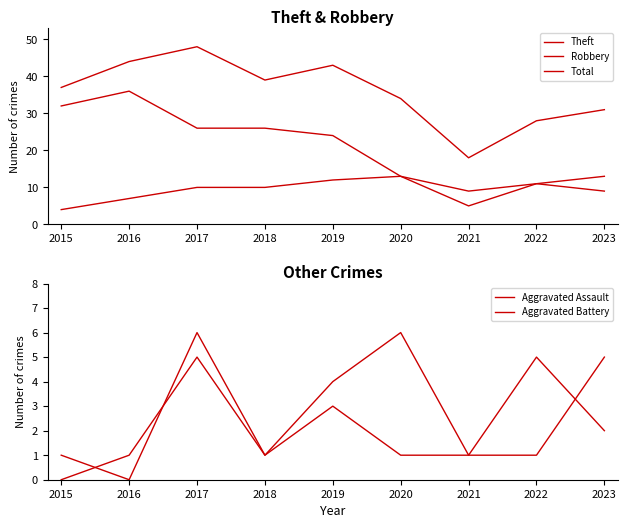

What is the maximum value shown in the chart?

48